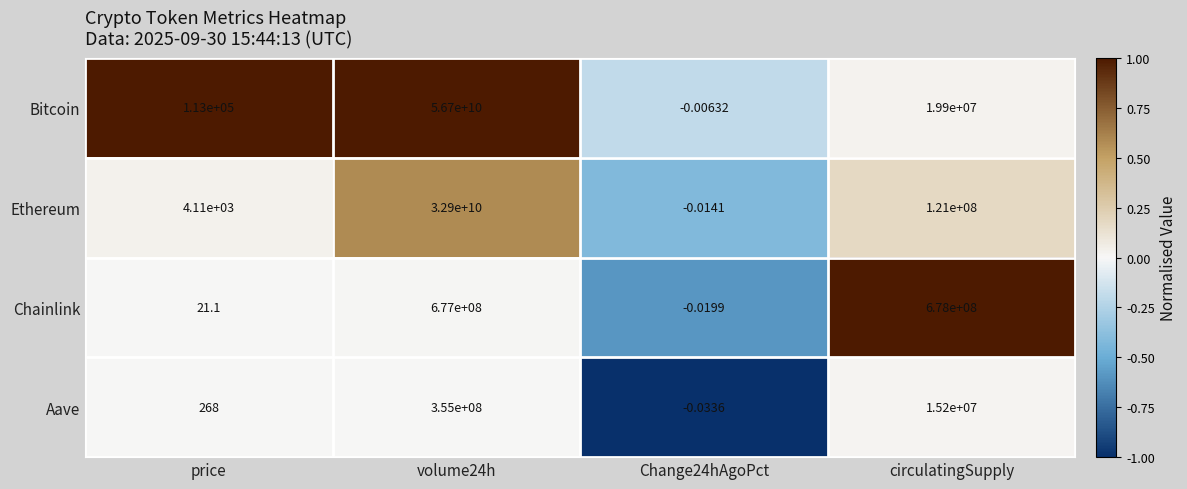

Between price and volume24h, which series saw the biggest shift?

Bitcoin